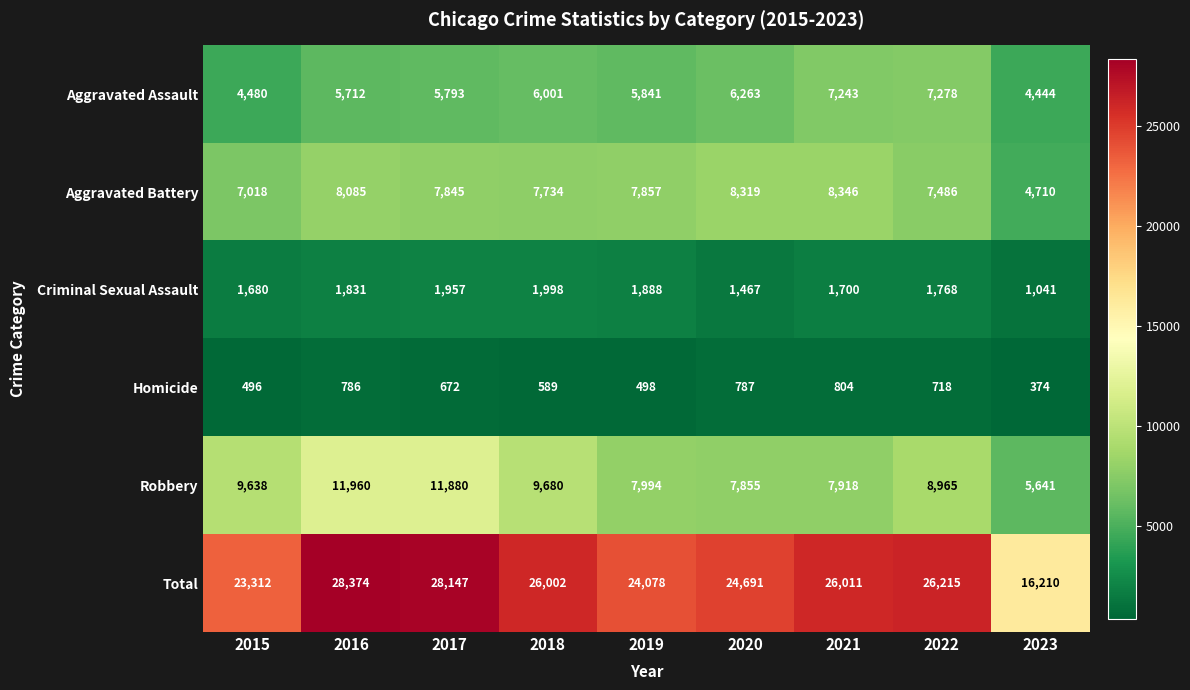

What is the spread (max minus min) of values at 2019?

23580